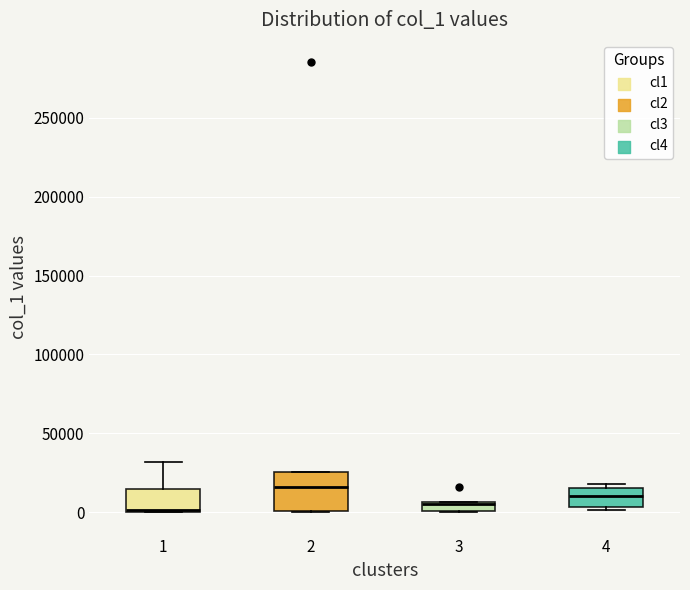

Which box is the tallest, from its lower edge to its upper edge?

2